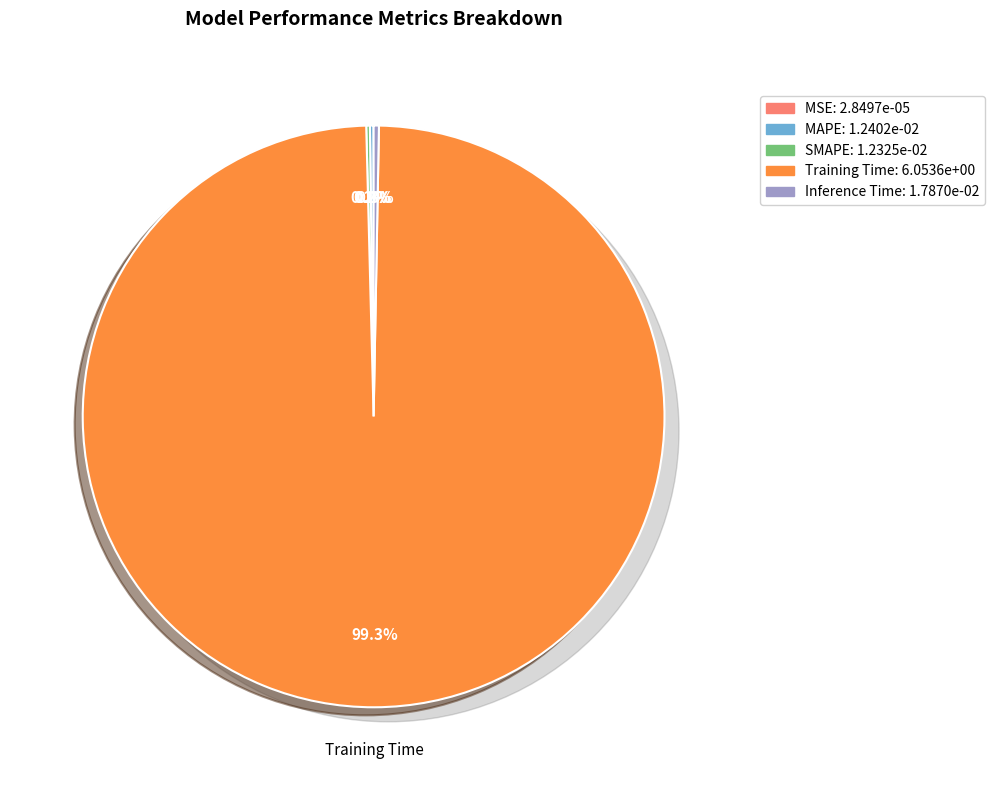

How many segments does this pie chart have?

5